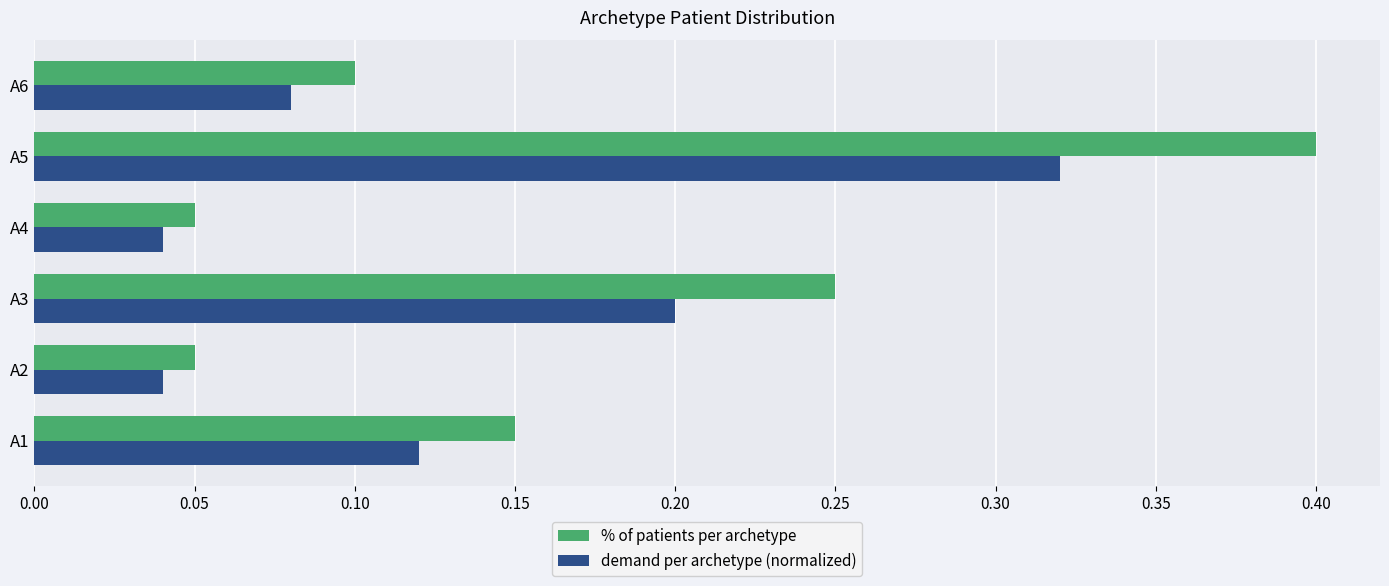

Which category has the highest value in the % of patients per archetype series?

A5